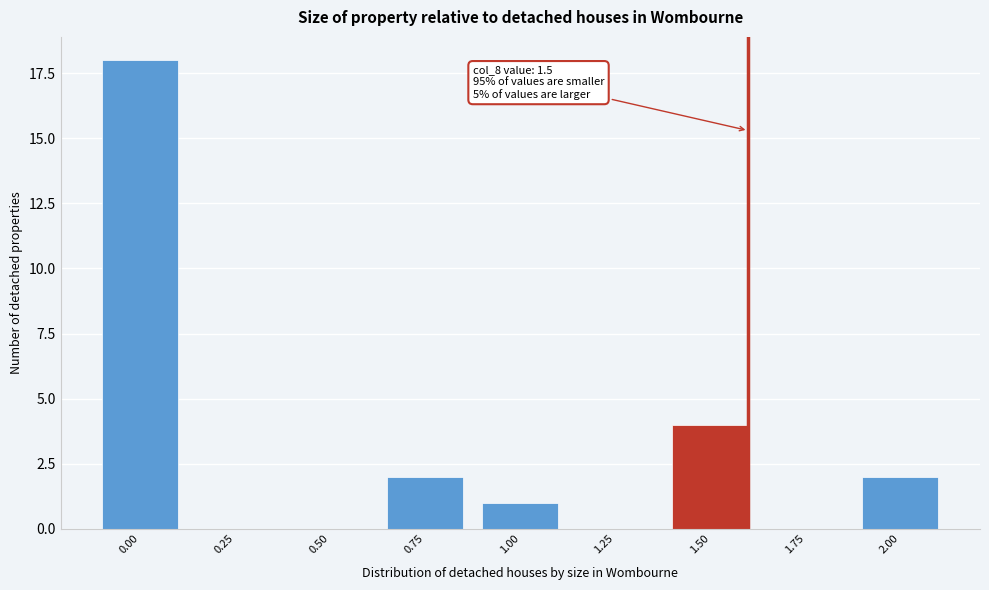

Reading left to right, extract all data points from this chart.

0.00=18	0.25=0	0.50=0	0.75=2	1.00=1	1.25=0	1.50=4	1.75=0	2.00=2